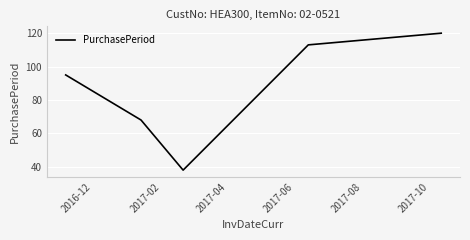

True or false: there are more than 2 points higher than both neighbors.

False